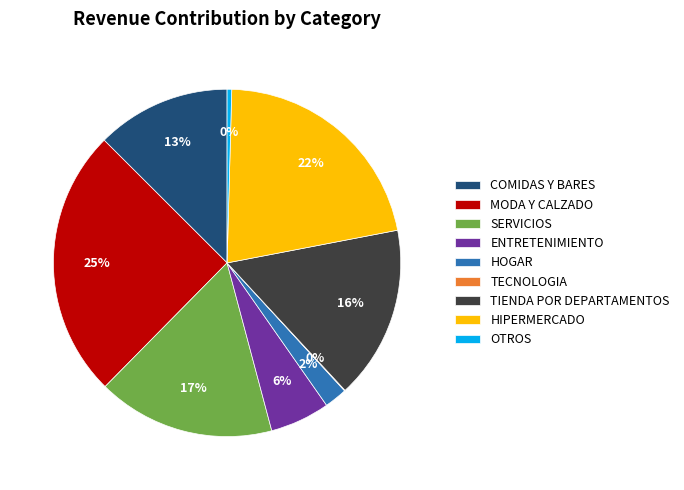

Which category has the biggest portion of the pie?

MODA Y CALZADO